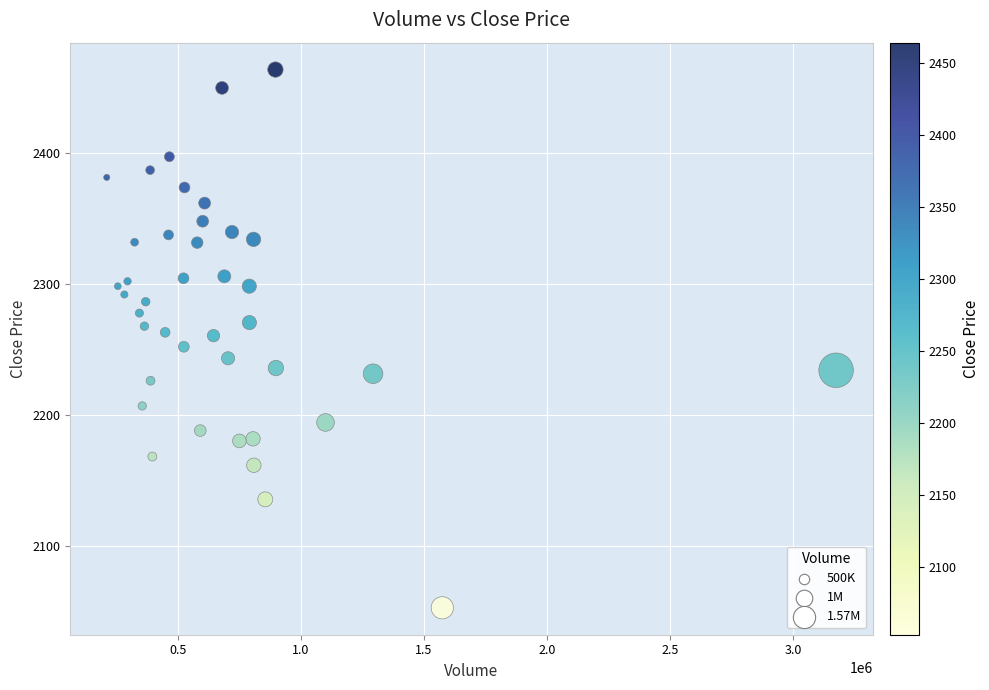

What is the range of Y values (max minus min)?

411.4